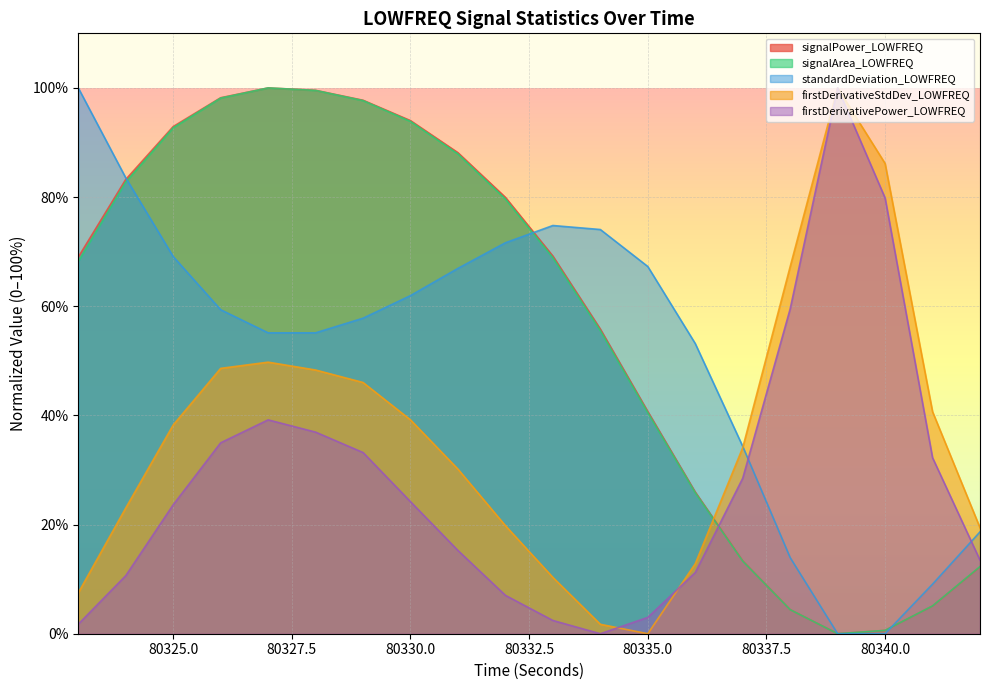

What is the highest value of the firstDerivativePower_LOWFREQ series?

100.0